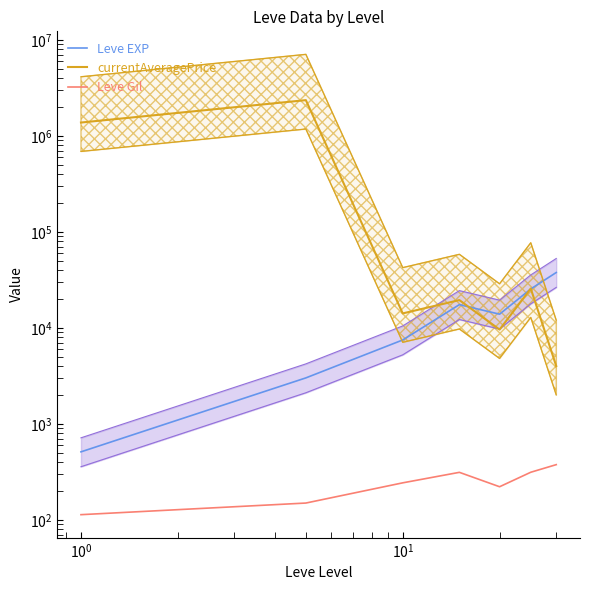

Which series ends up on top after the final intersection of Leve EXP and currentAveragePrice?

Leve EXP